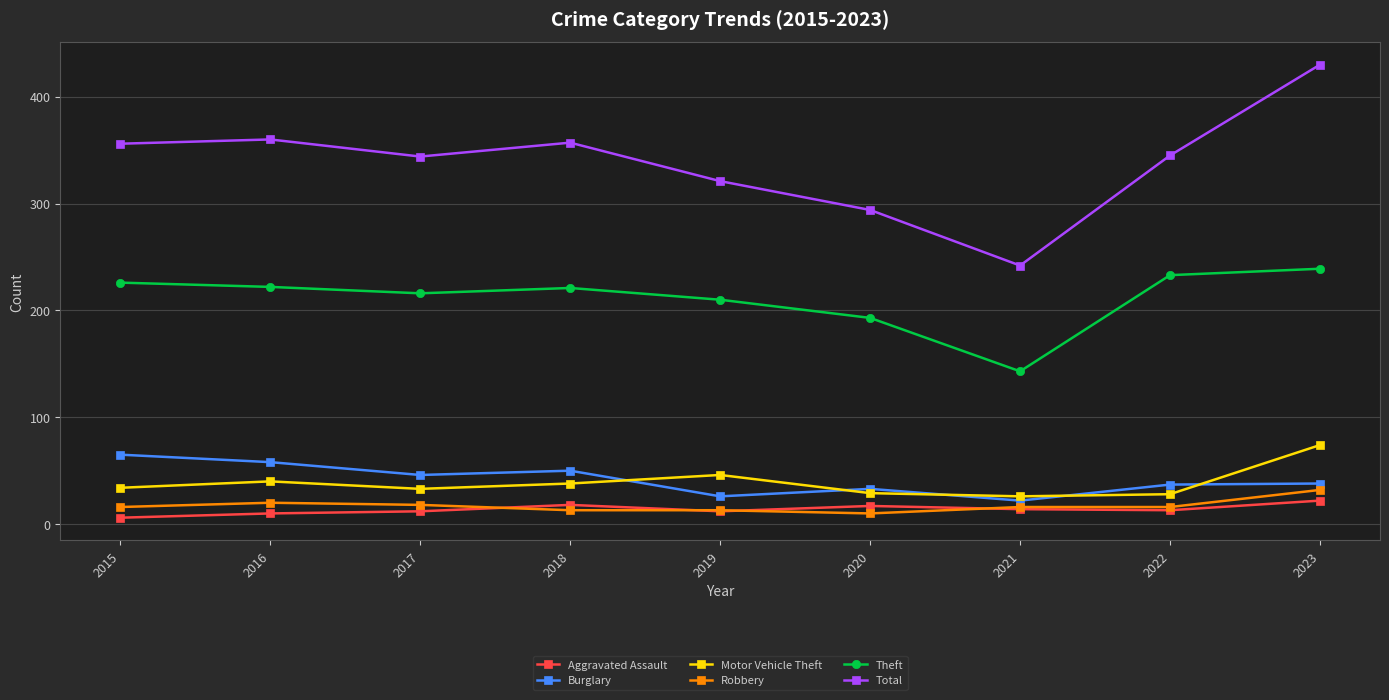

Which series has the largest total across all categories?

Total